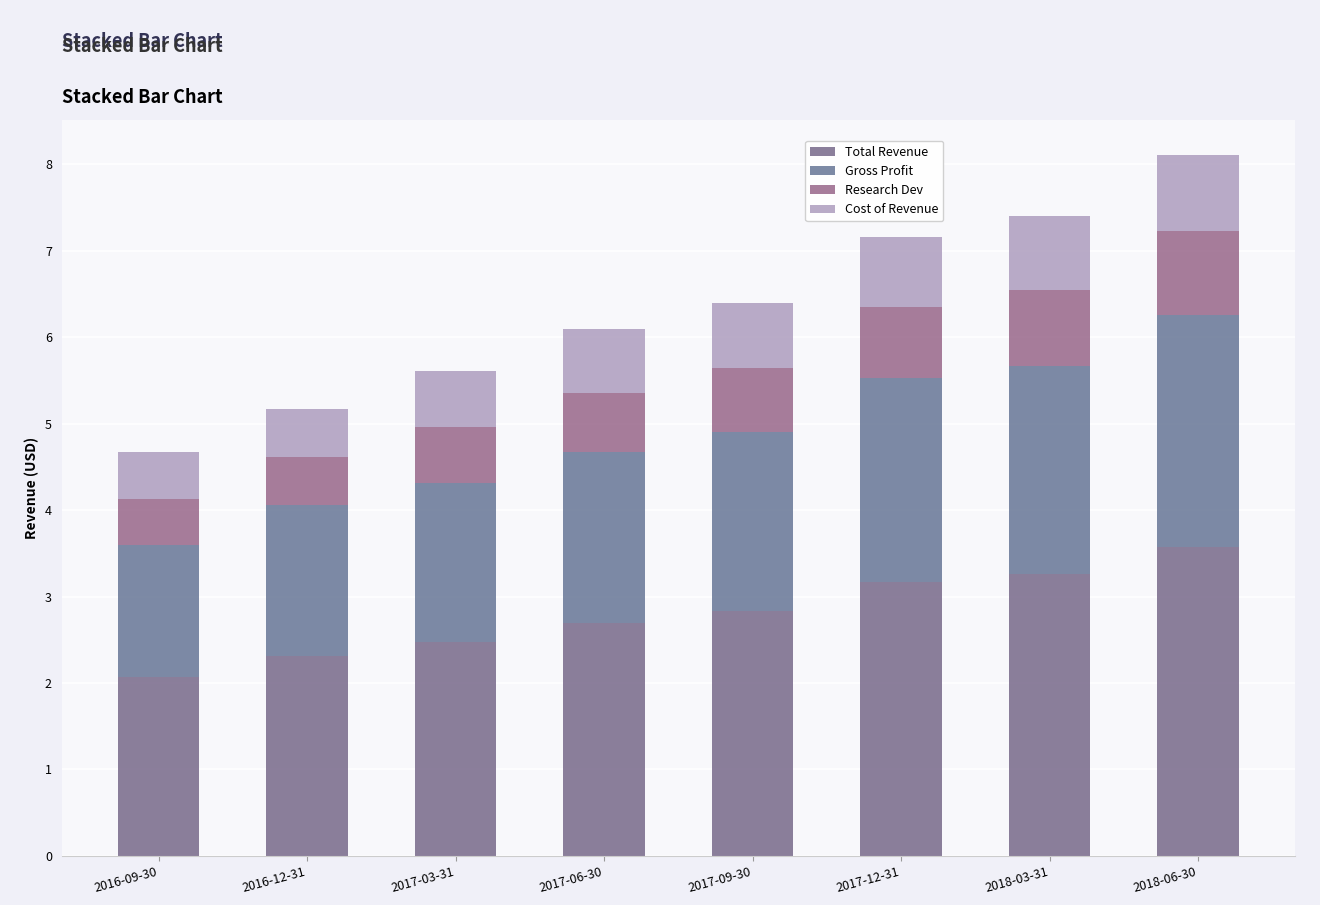

Rank the series at 2016-12-31 from lowest to highest value.

Research Dev, Cost of Revenue, Gross Profit, Total Revenue